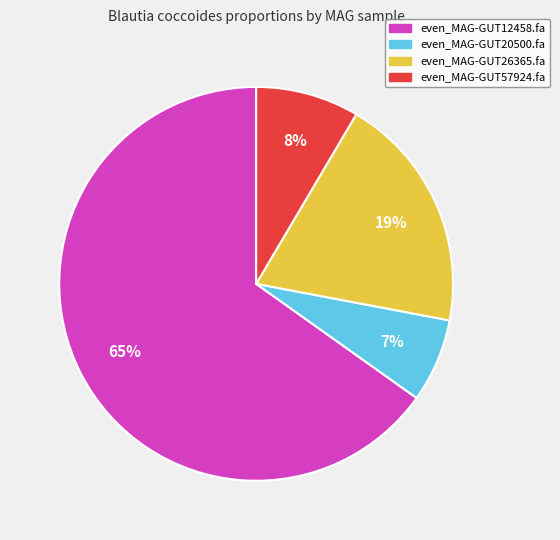

Which slice is the largest?

even_MAG-GUT12458.fa